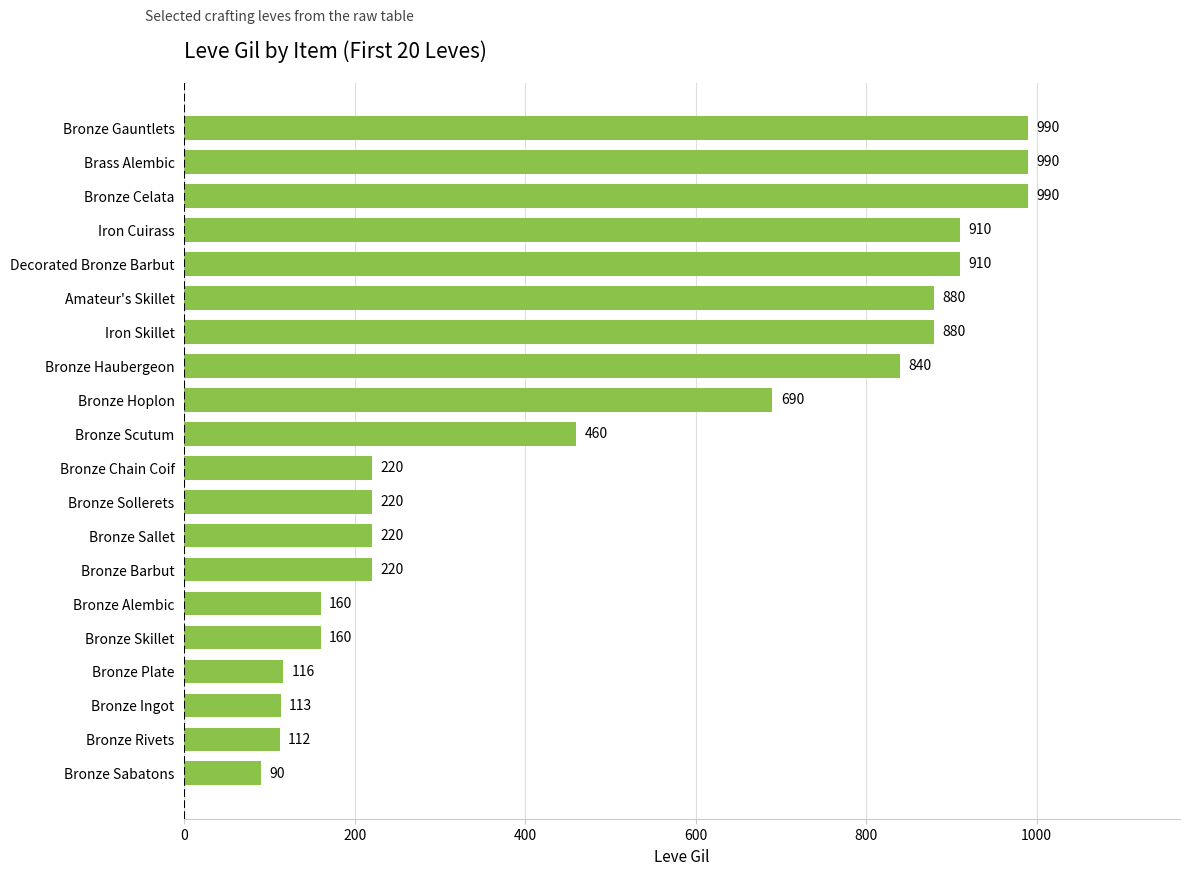

What is the smallest value displayed?

90